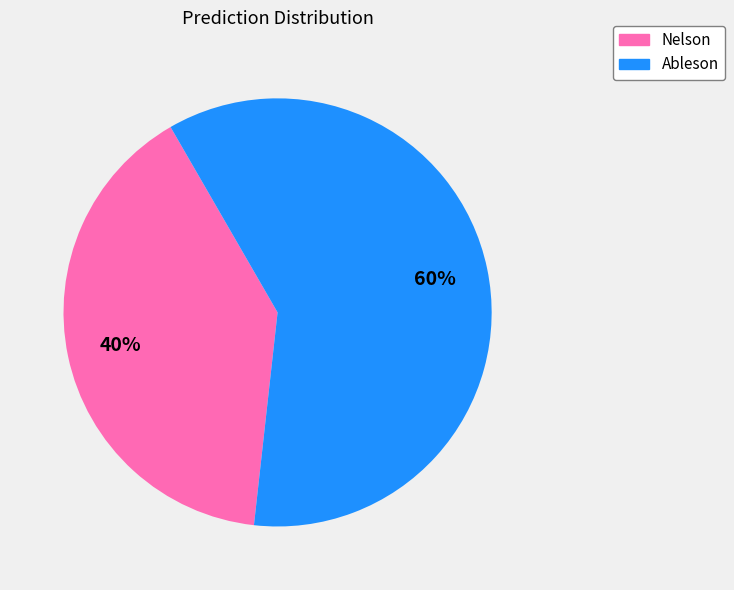

Count the number of slices in the pie.

2